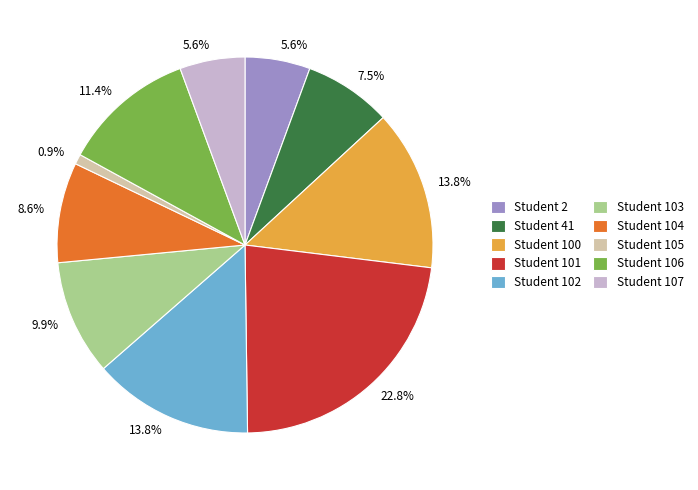

Between Student 2 and Student 102, which is larger?

Student 102